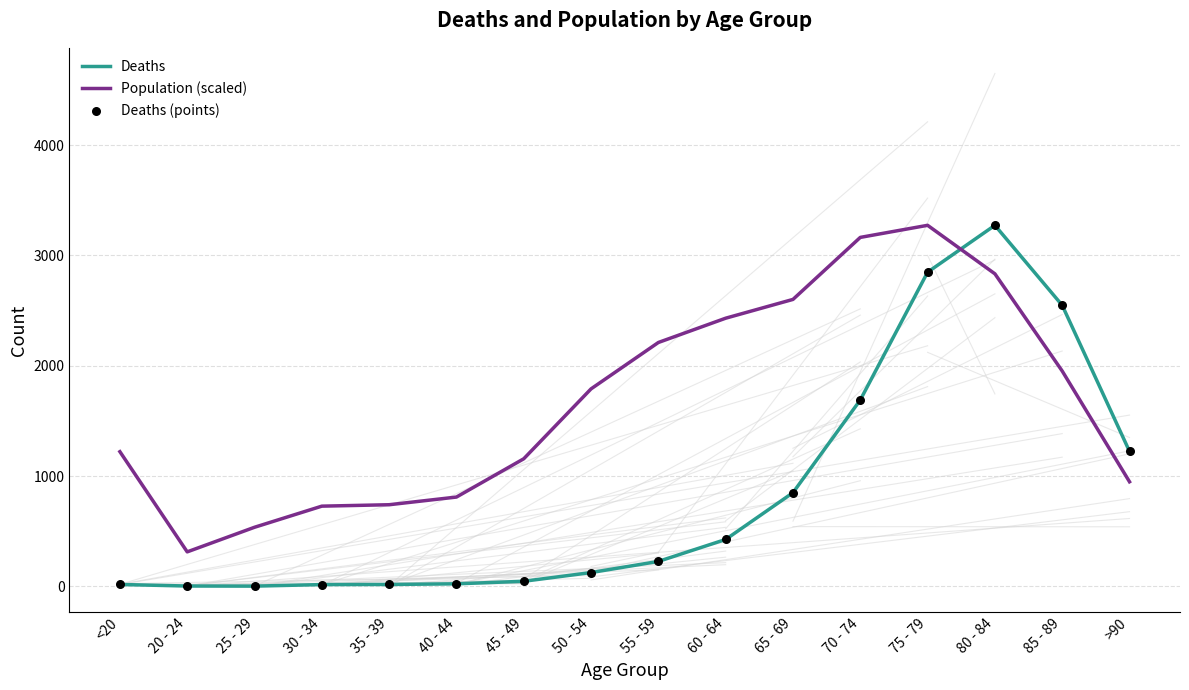

Which series has the largest total across all categories?

Population (scaled)